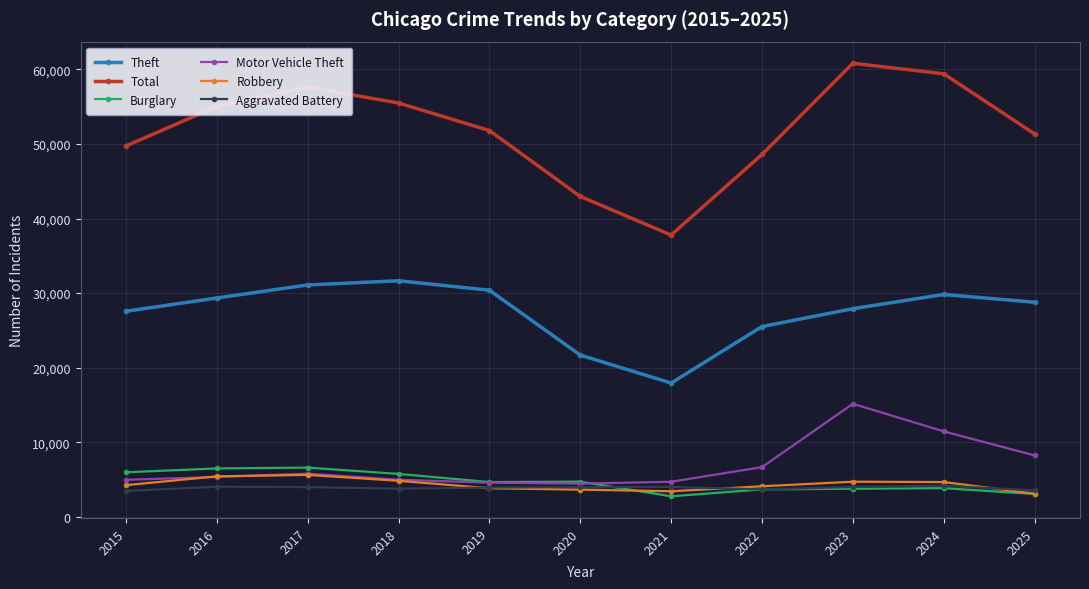

True or false: Theft and Total intersect in this chart.

False